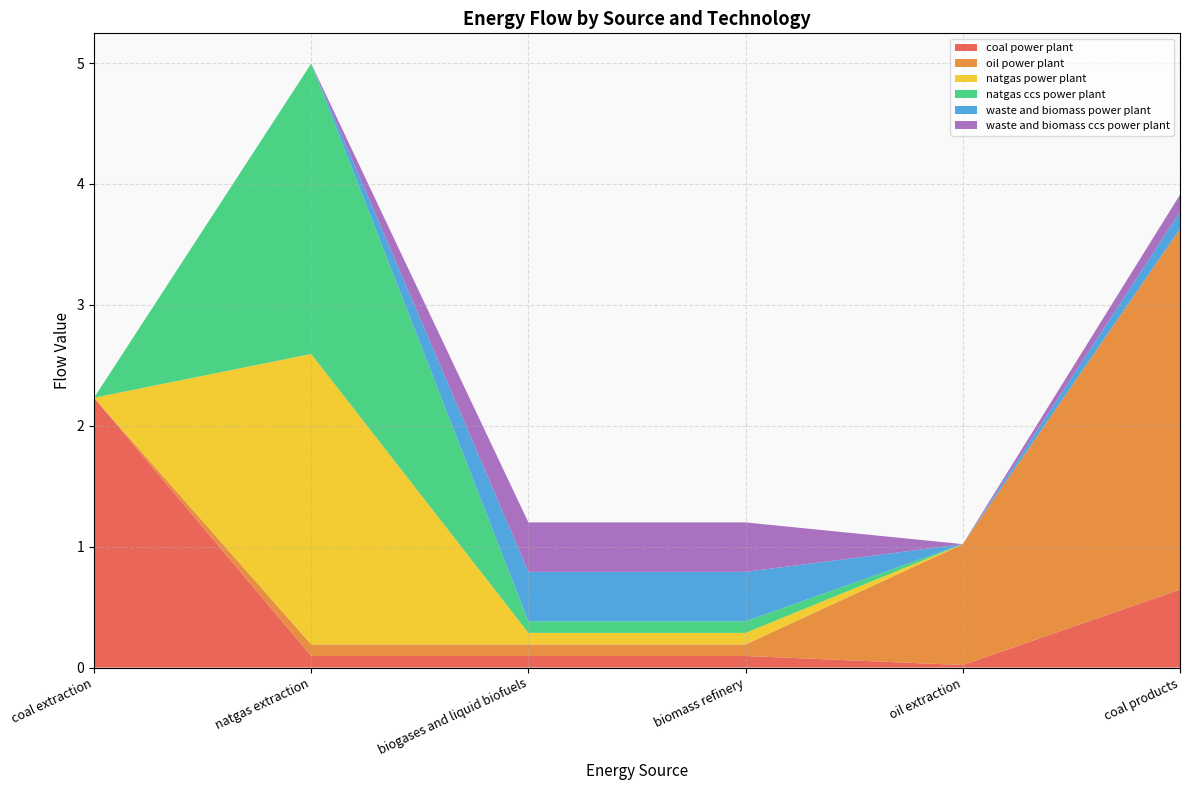

Reading left to right, what are all the values shown in this chart?

coal power plant: coal extraction=2.2	natgas extraction=0.1	biogases and liquid biofuels=0.1	biomass refinery=0.1	oil extraction=0.0	coal products=0.6
oil power plant: coal extraction=0.0	natgas extraction=0.1	biogases and liquid biofuels=0.1	biomass refinery=0.1	oil extraction=1.0	coal products=3.0
natgas power plant: coal extraction=0.0	natgas extraction=2.4	biogases and liquid biofuels=0.1	biomass refinery=0.1	oil extraction=0.0	coal products=0.0
natgas ccs power plant: coal extraction=0.0	natgas extraction=2.4	biogases and liquid biofuels=0.1	biomass refinery=0.1	oil extraction=0.0	coal products=0.0
waste and biomass power plant: coal extraction=0.0	natgas extraction=0.0	biogases and liquid biofuels=0.4	biomass refinery=0.4	oil extraction=0.0	coal products=0.1
waste and biomass ccs power plant: coal extraction=0.0	natgas extraction=0.0	biogases and liquid biofuels=0.4	biomass refinery=0.4	oil extraction=0.0	coal products=0.1